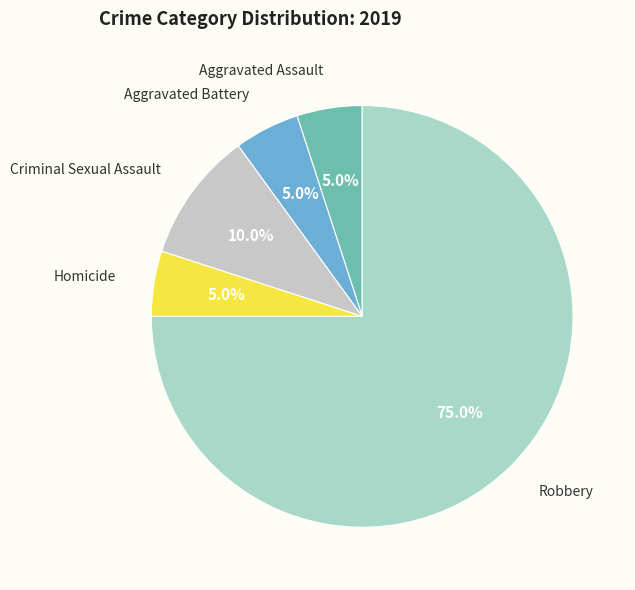

To the nearest percent, what portion does Homicide represent?

5%